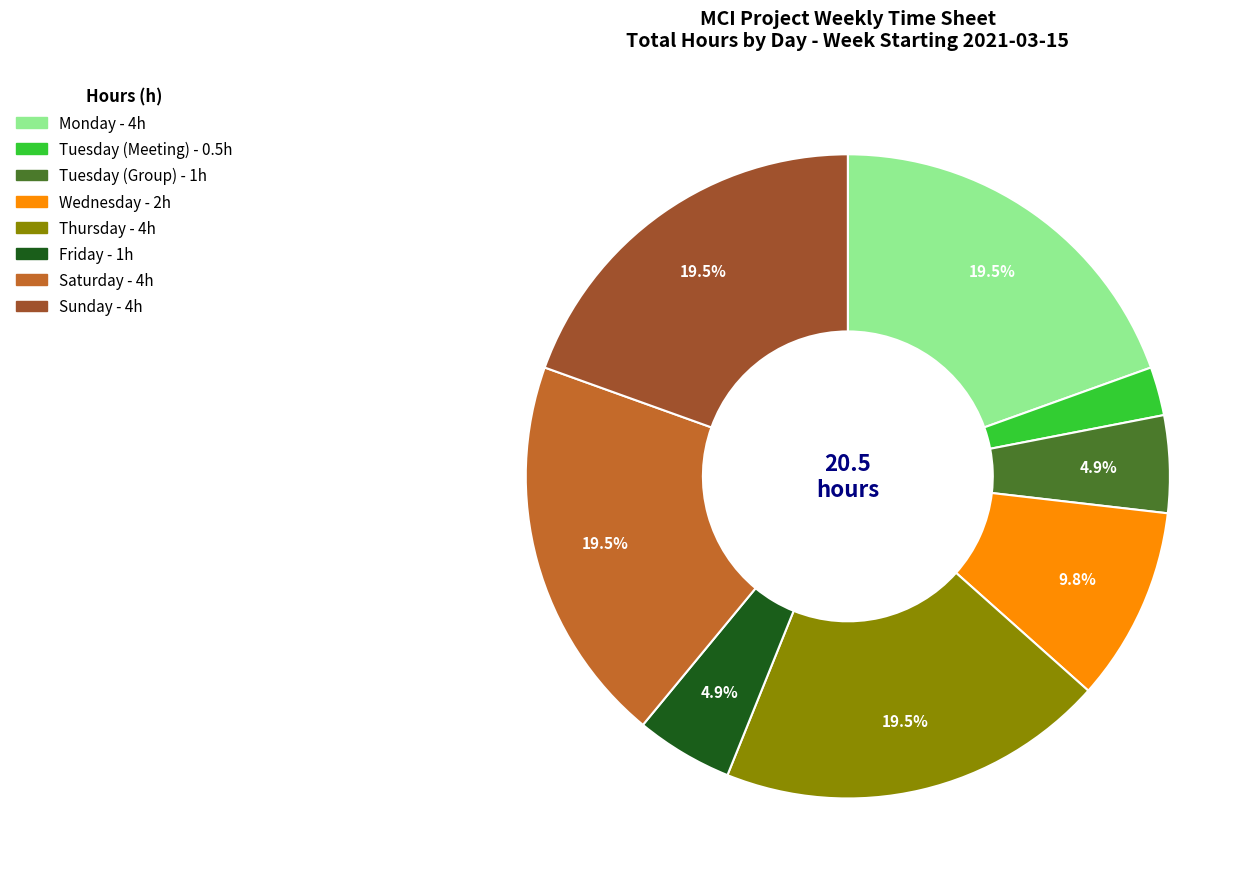

Does Sunday represent more than half of the total?

No